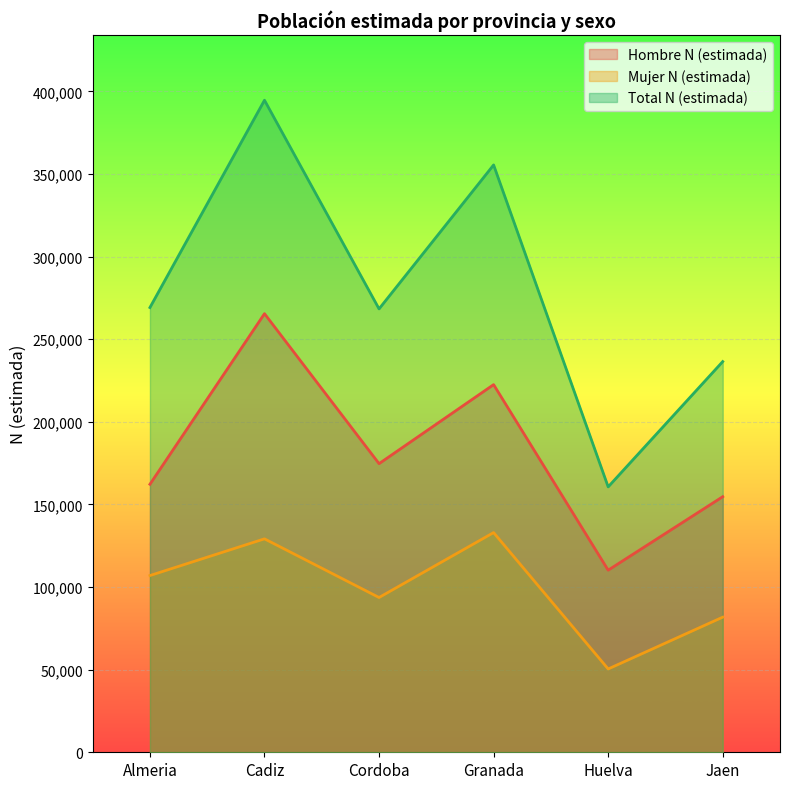

How many distinct data groups are displayed?

3